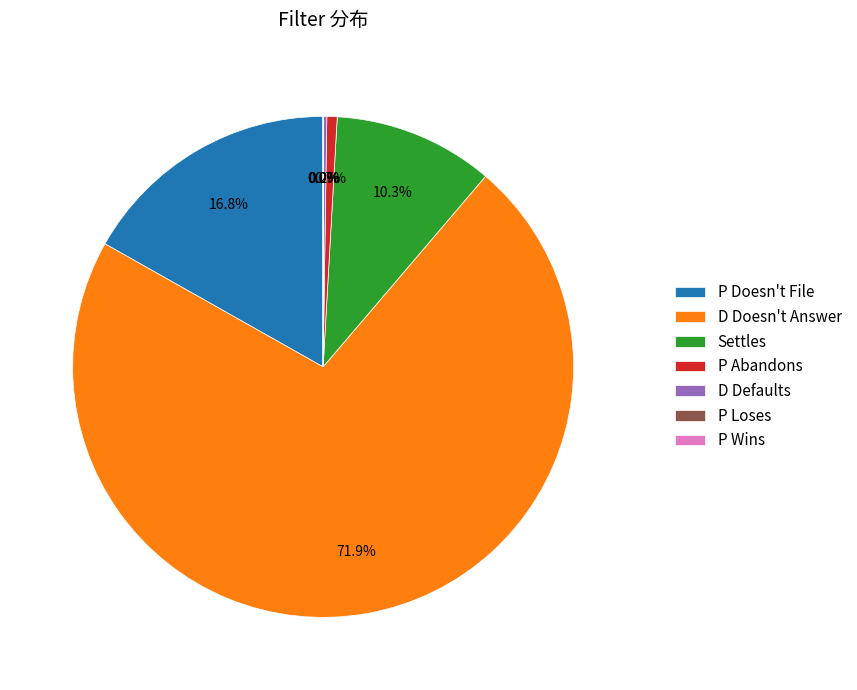

How much of the chart is everything except P Abandons?

99.3%